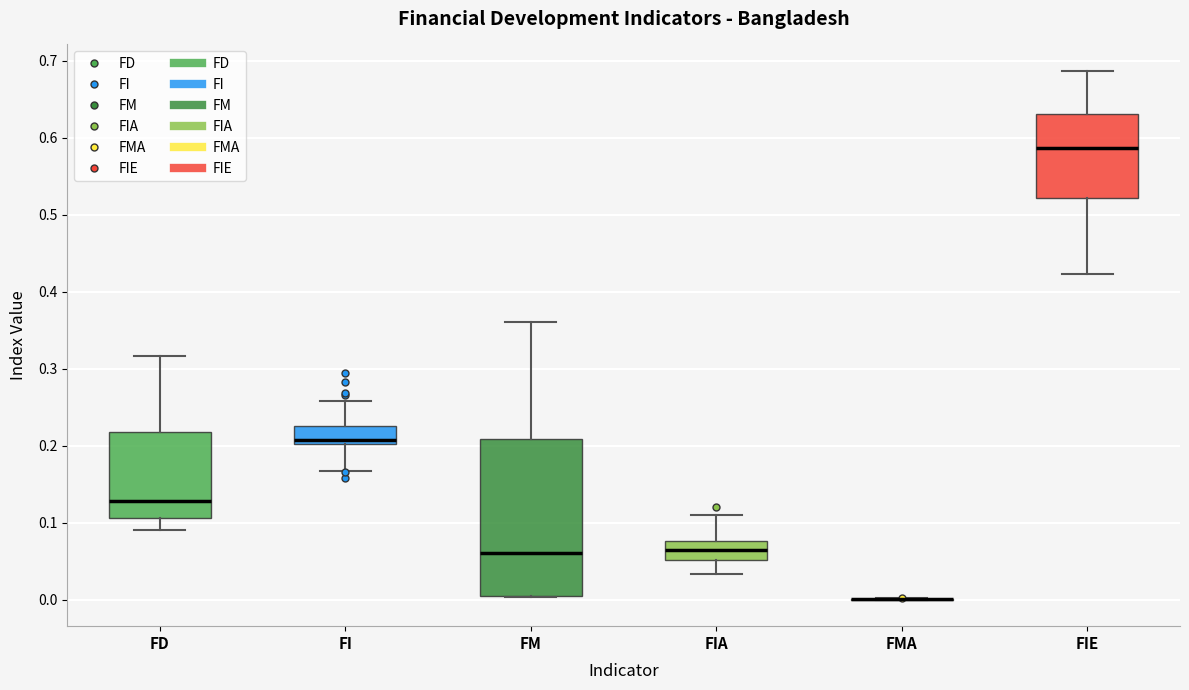

Which box is the tallest, from its lower edge to its upper edge?

FM